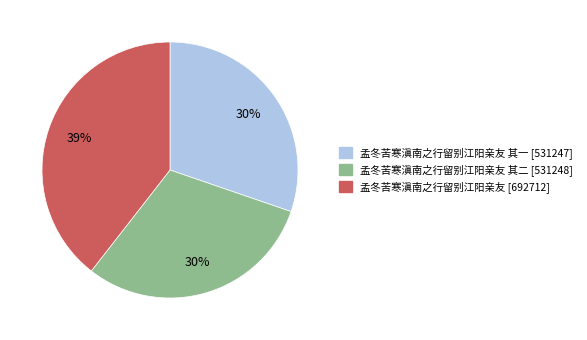

To the nearest percent, what is the difference between the largest and smallest slice percentages?

9%